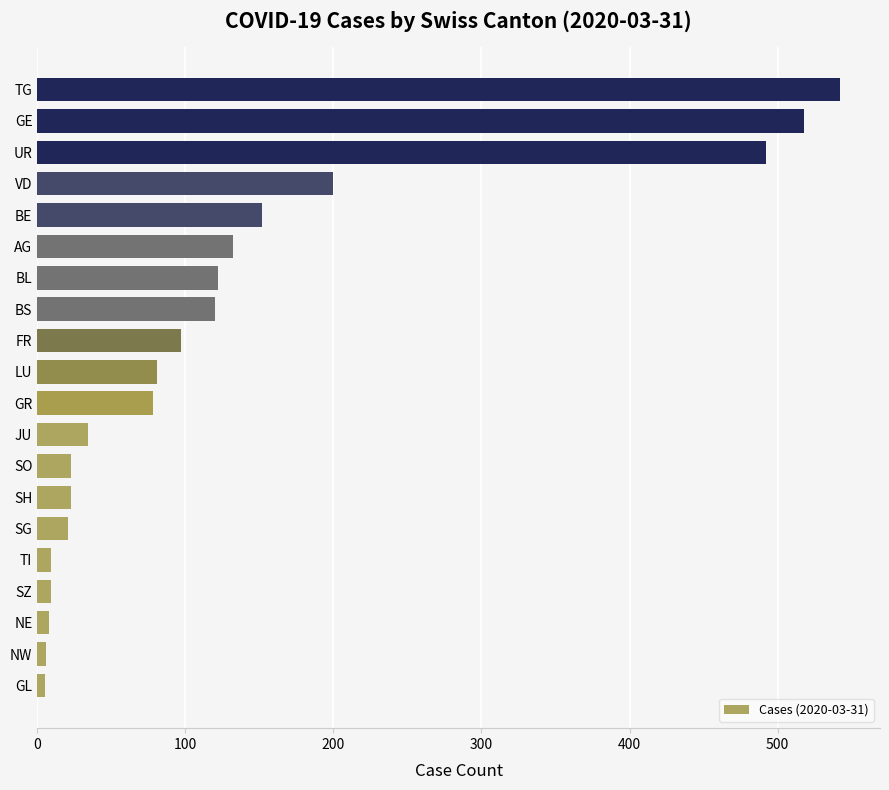

The value at GR is 112. True or false?

False